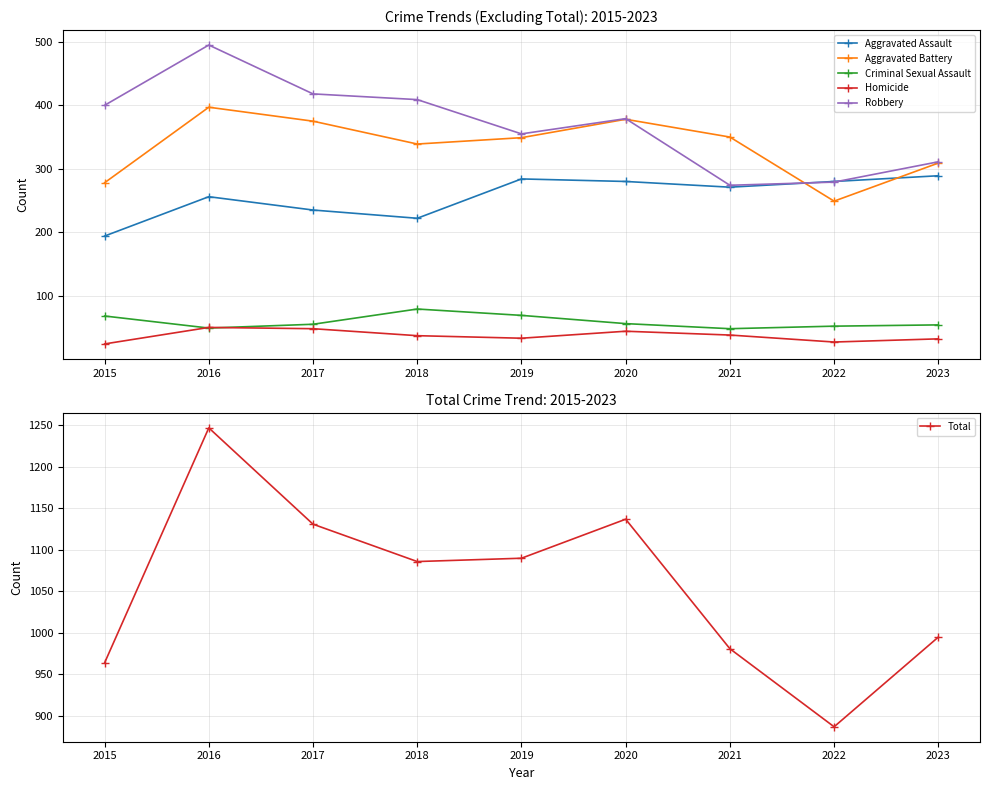

At which label does Criminal Sexual Assault first exceed 55?

2015